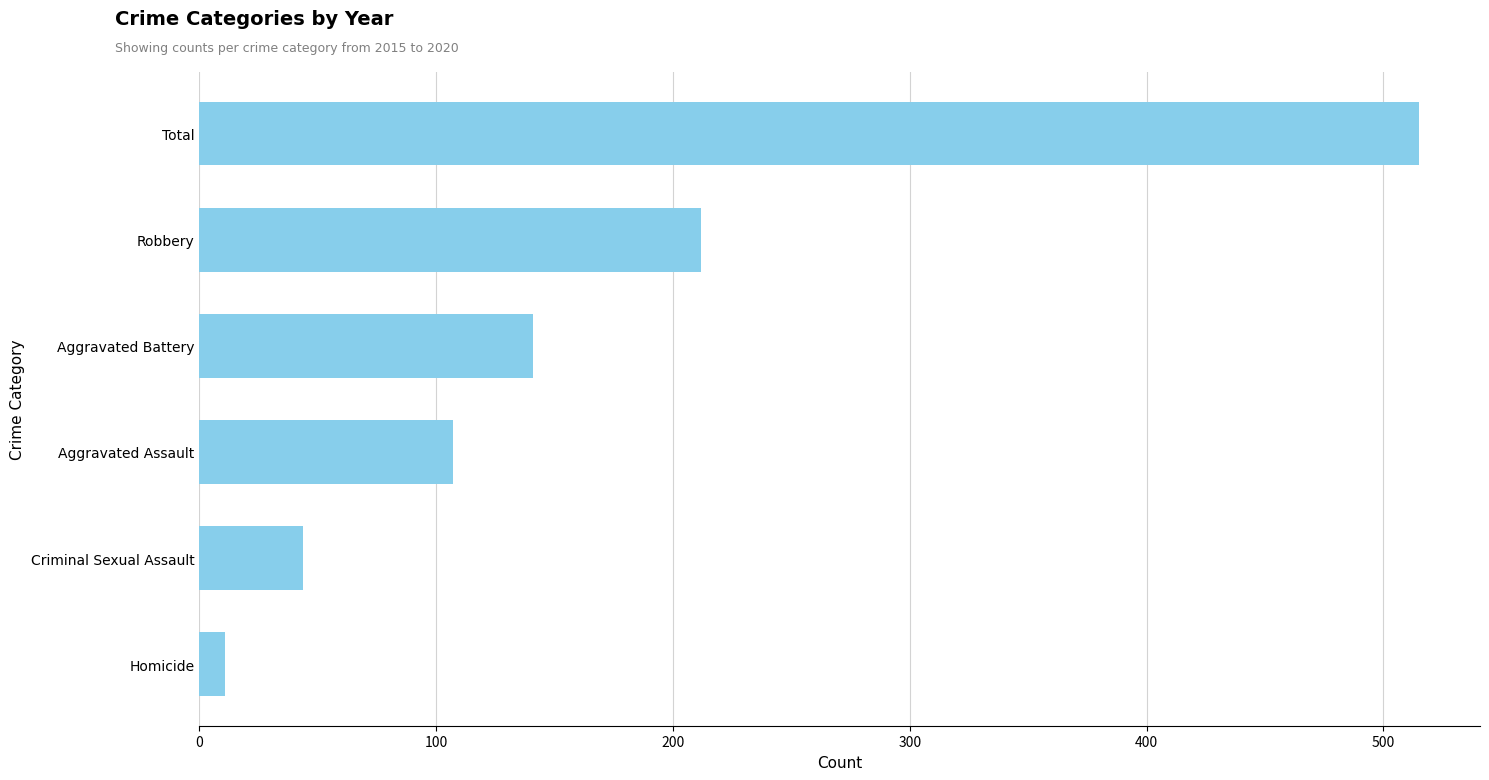

What is the difference between the maximum and minimum values?

504